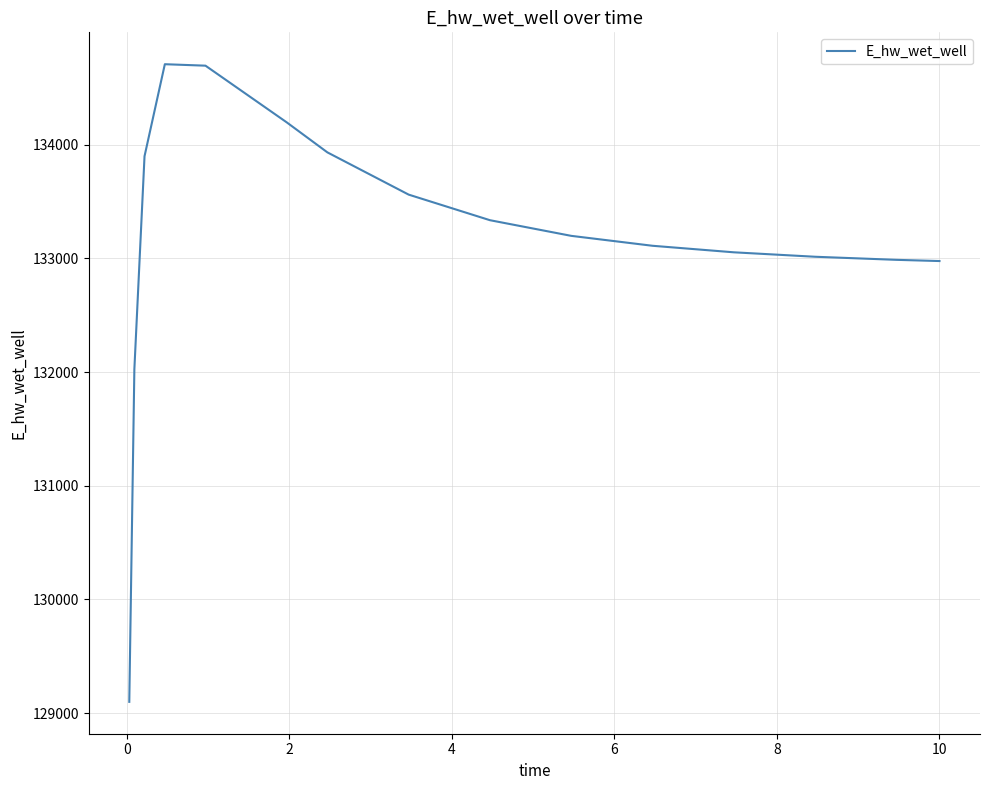

What is the maximum value shown in the chart?

134707.2